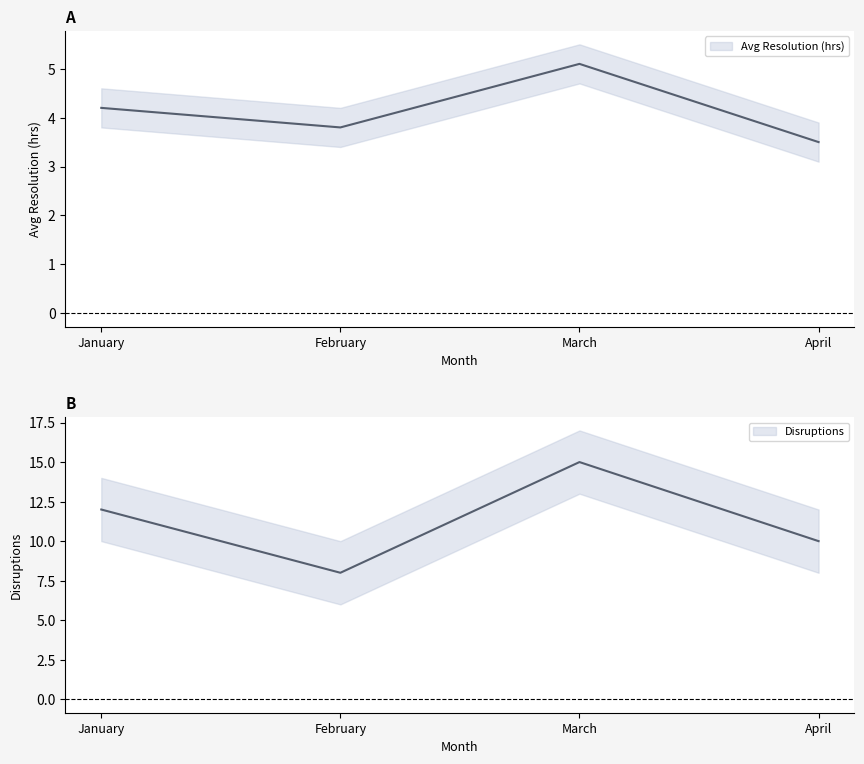

Is the value of Avg Resolution (hrs) at March greater than the value of Disruptions at March?

No